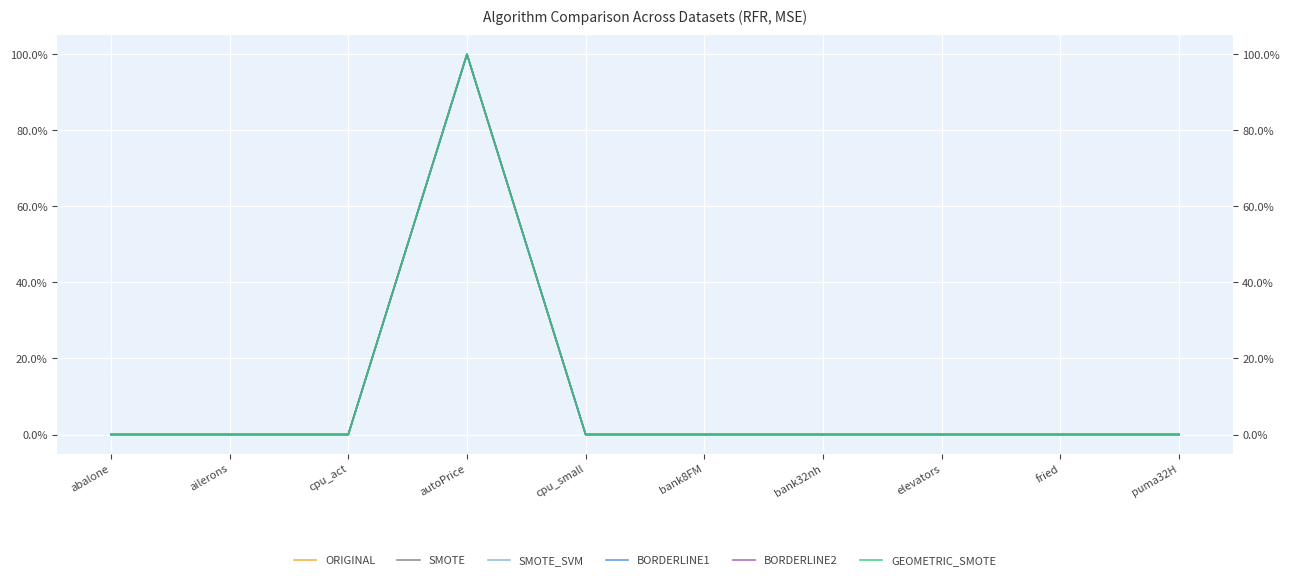

Rank the series by their maximum value, from lowest to highest.

ORIGINAL, SMOTE, SMOTE_SVM, BORDERLINE1, BORDERLINE2, GEOMETRIC_SMOTE